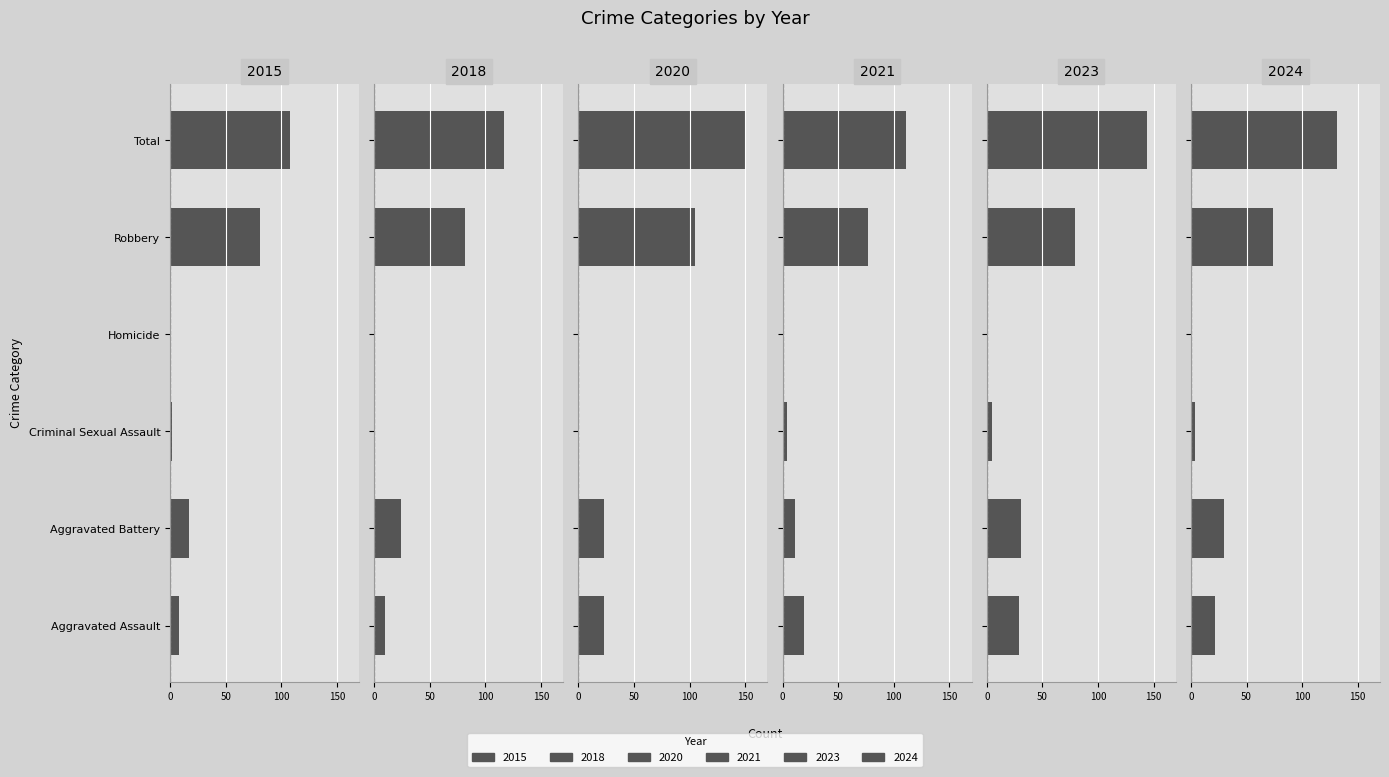

What is the spread (max minus min) of values at Aggravated Assault?

21